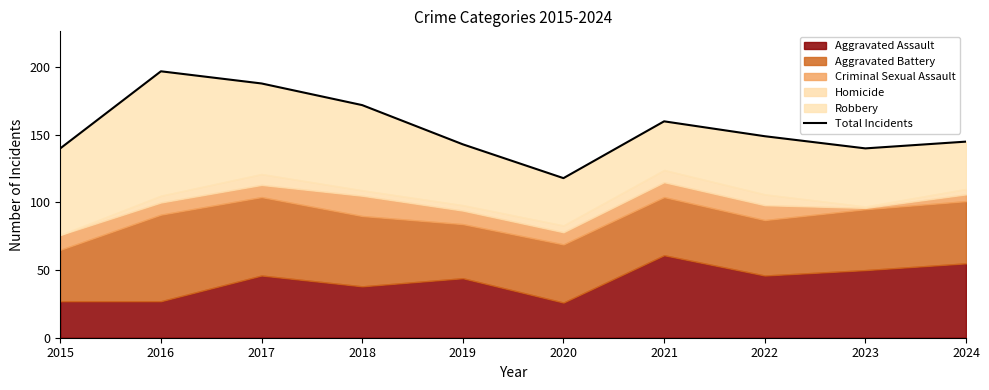

True or false: the data shows 140 at 2023.

True